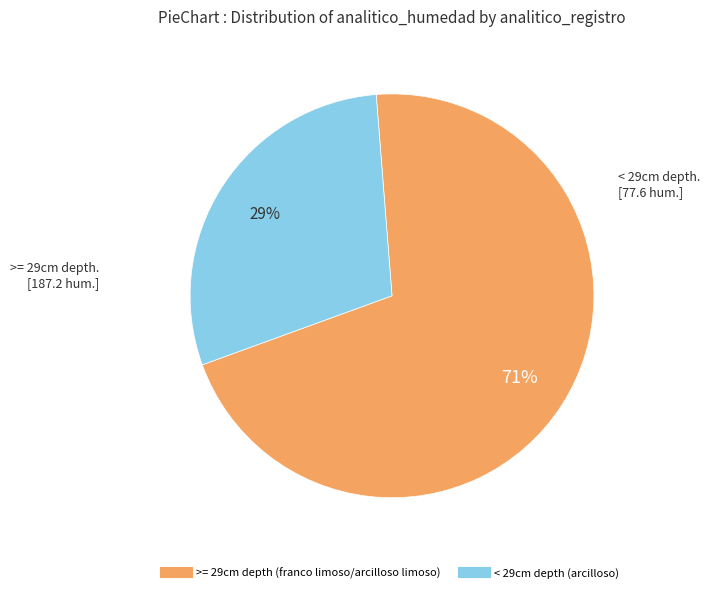

To the nearest percent, what is the average slice percentage?

50%